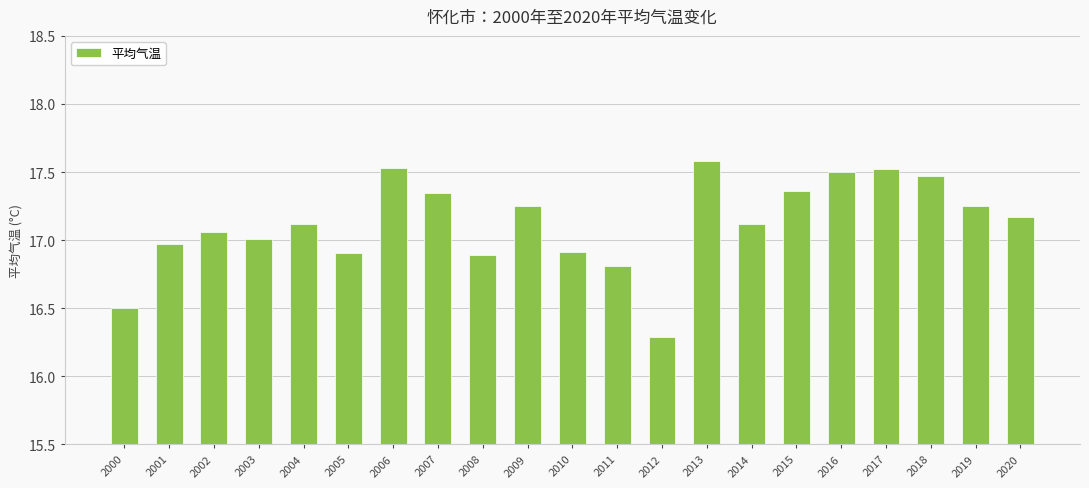

Between 2016 and 2010, which is larger?

2016